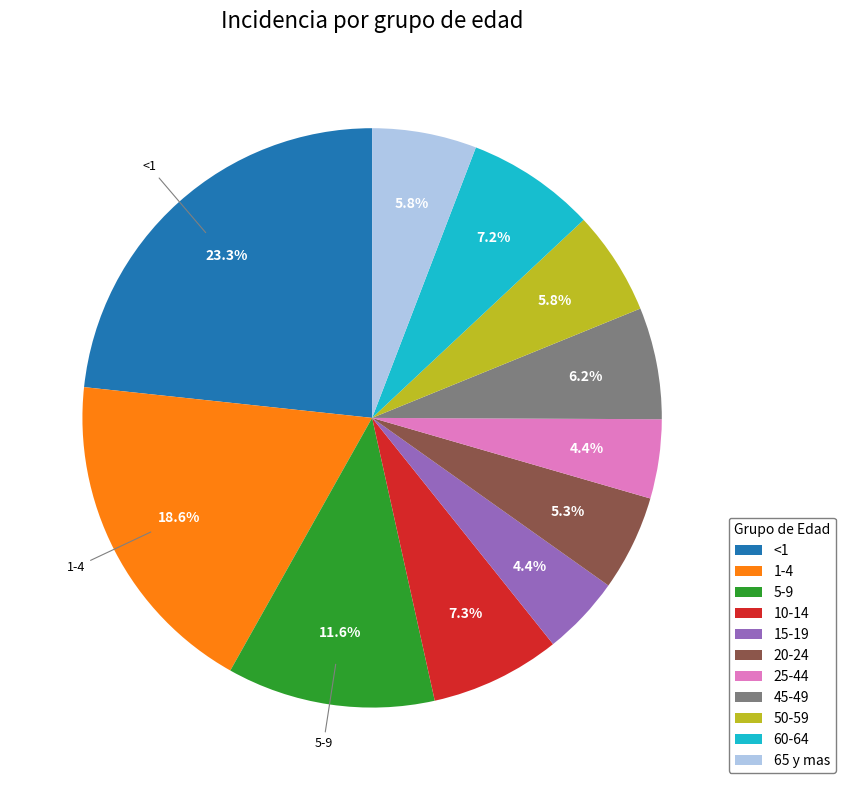

How many slices are in this pie chart?

11